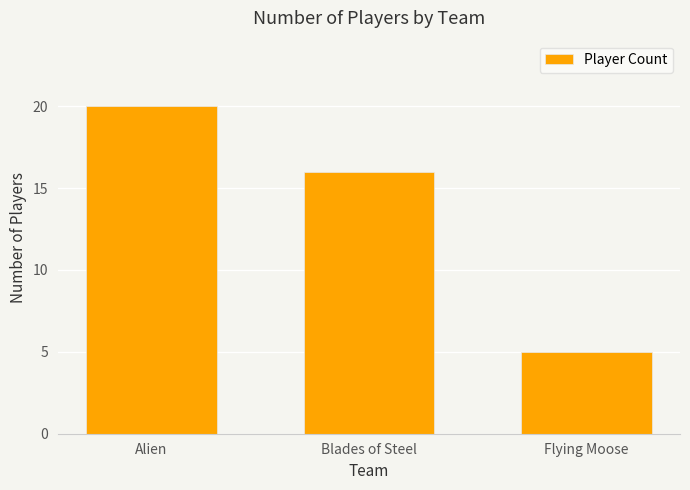

How many values are below 16?

1